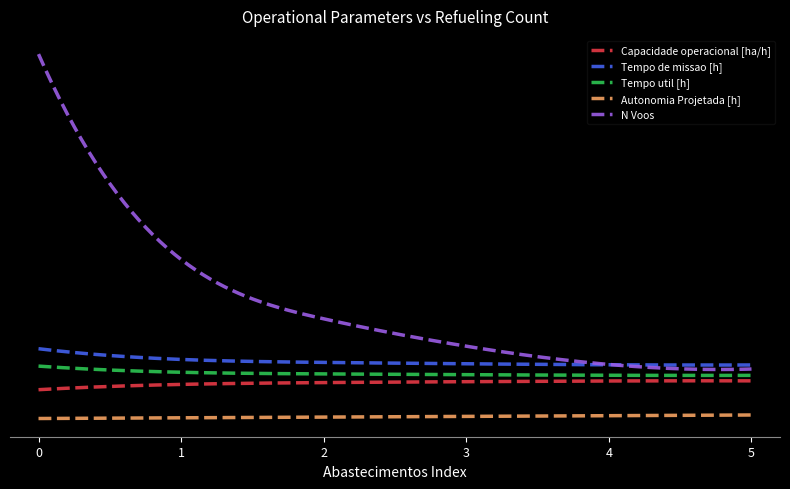

What are all the series names shown in the legend?

Capacidade operacional [ha/h], Tempo de missao [h], Tempo util [h], Autonomia Projetada [h], N Voos